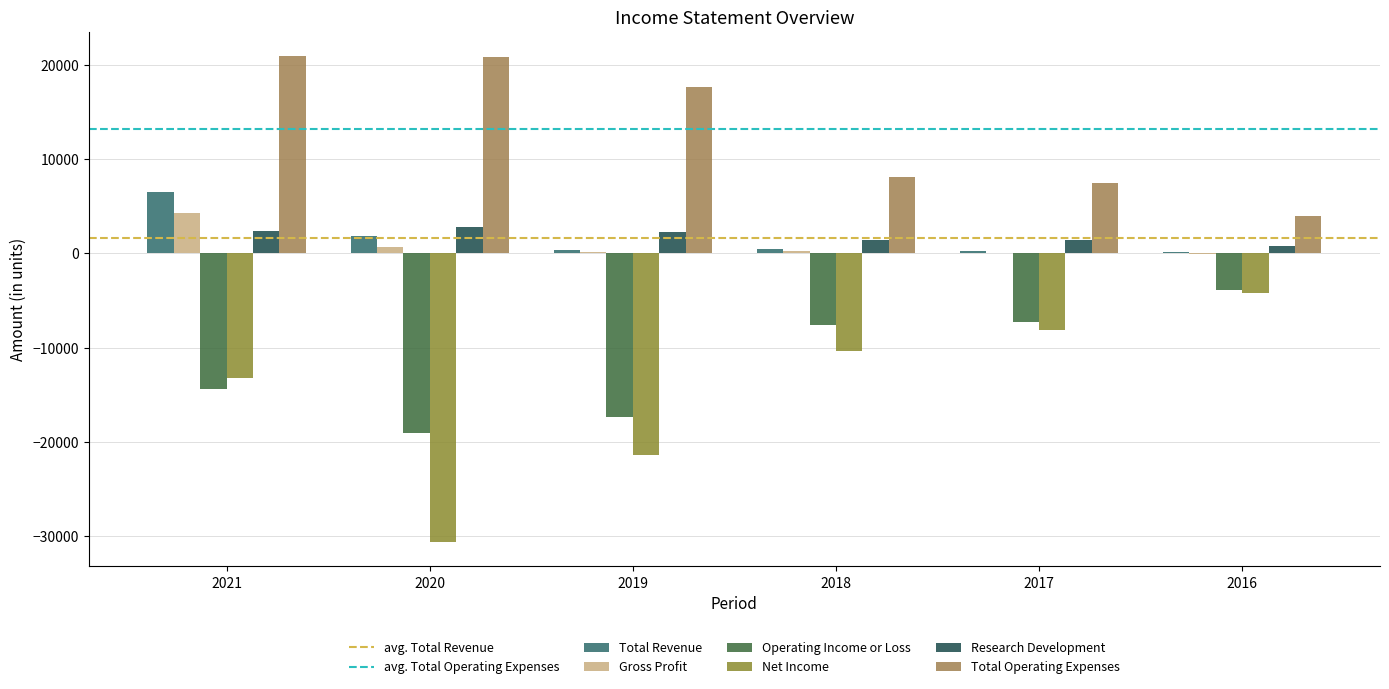

The value of Research Development at 2019 is 2300. True or false?

True